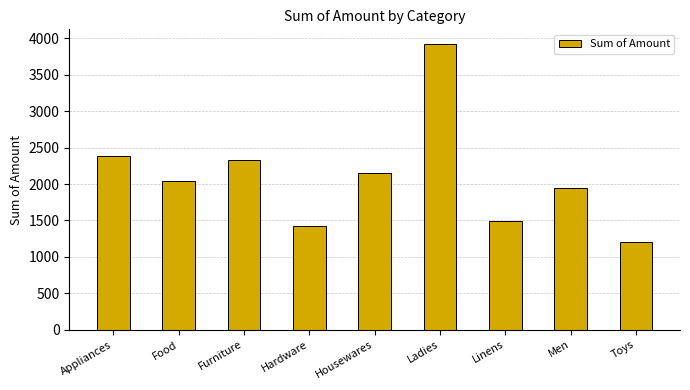

List the labels in order of value, largest first.

Ladies, Appliances, Furniture, Housewares, Food, Men, Linens, Hardware, Toys